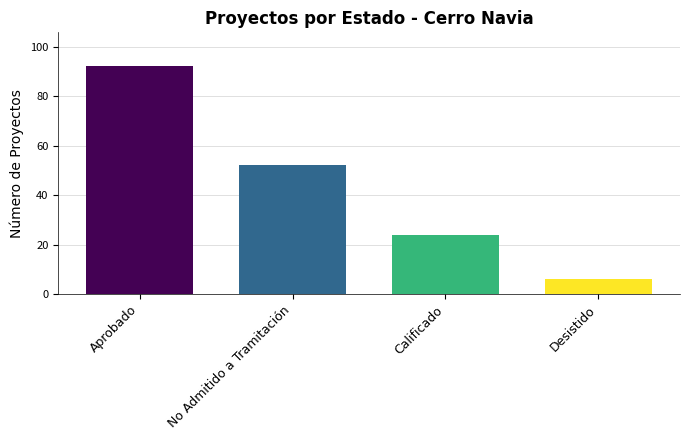

Are the bars horizontal?

No